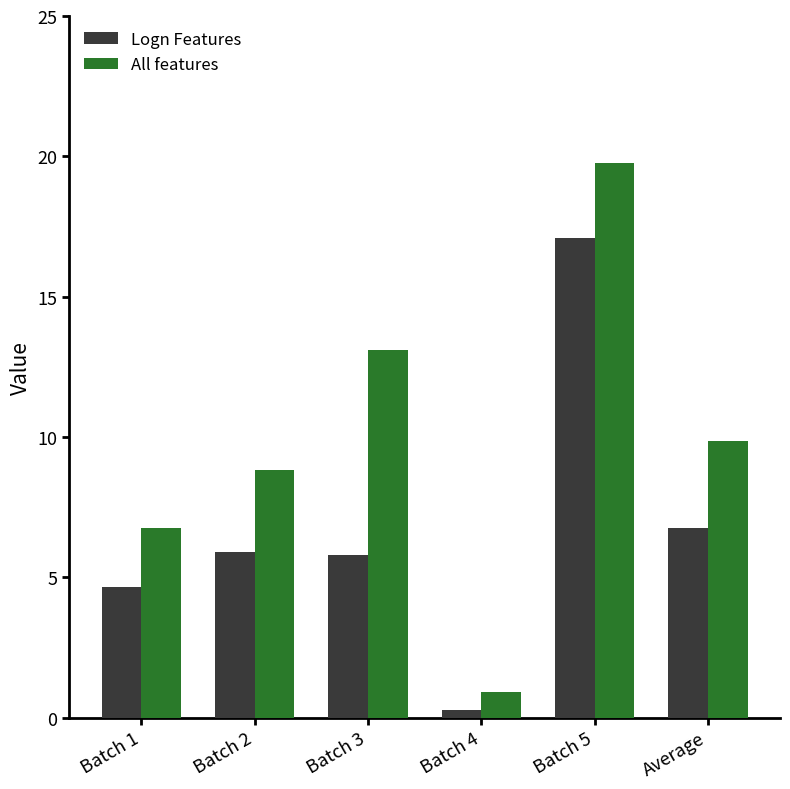

At which category is the sum across all series the highest?

Batch 5